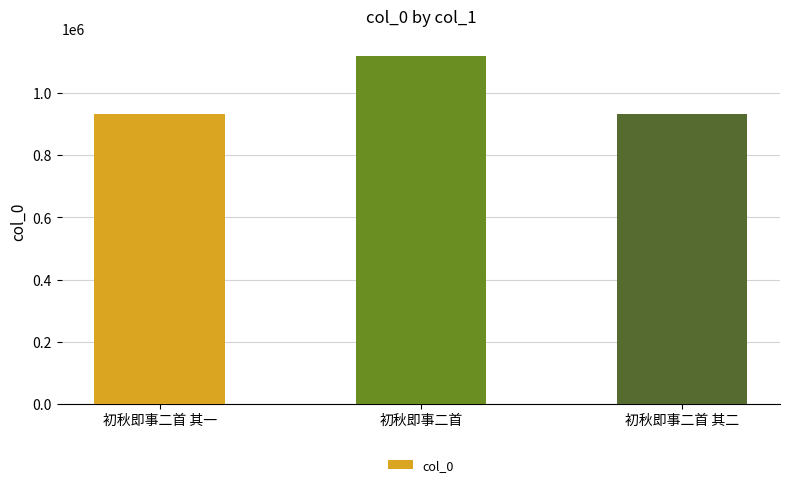

Where is the data nearest to the value 1025049?

初秋即事二首 其二